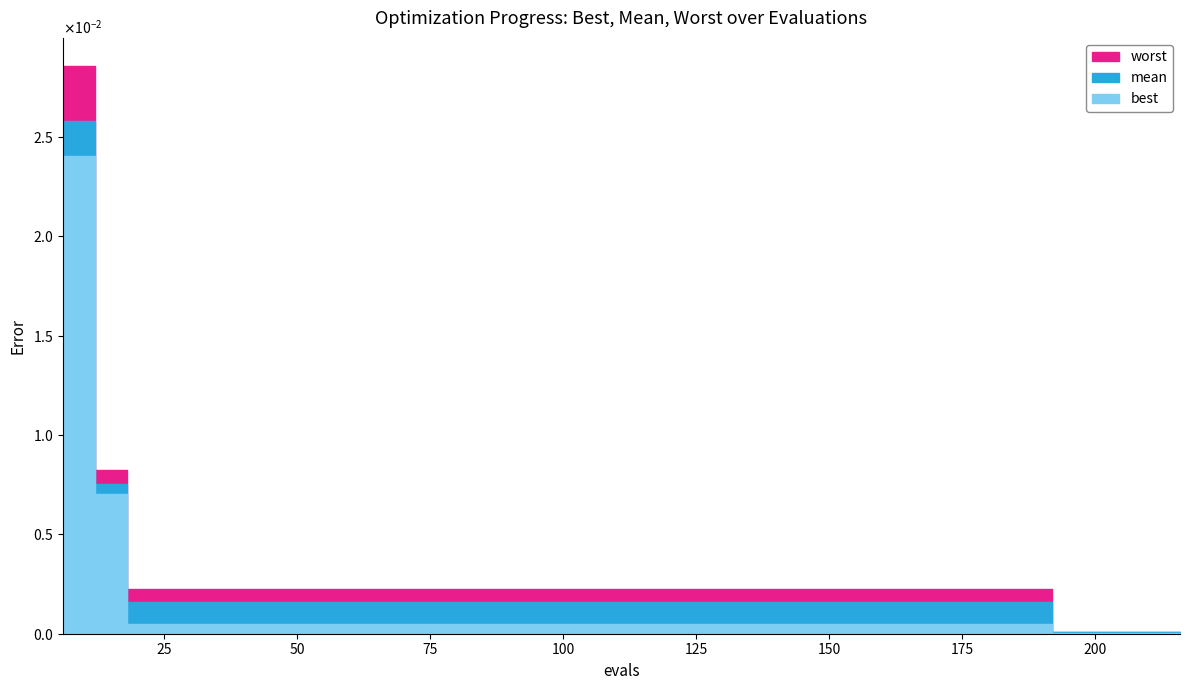

Rank the series by their maximum value, from highest to lowest.

worst, mean, best